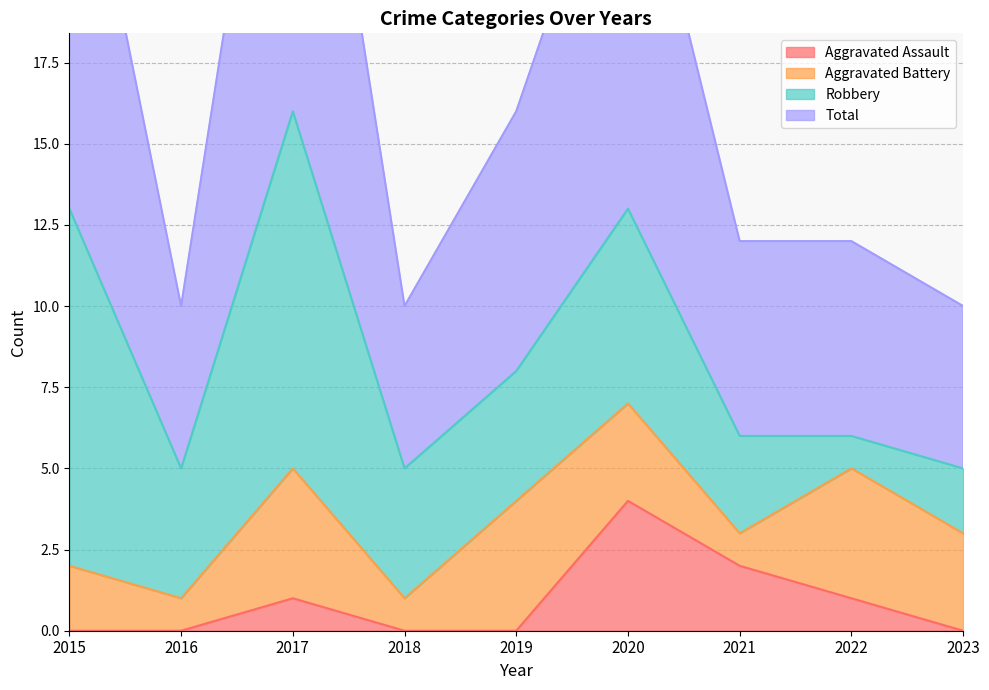

How many interior local valleys does the Total series have?

2